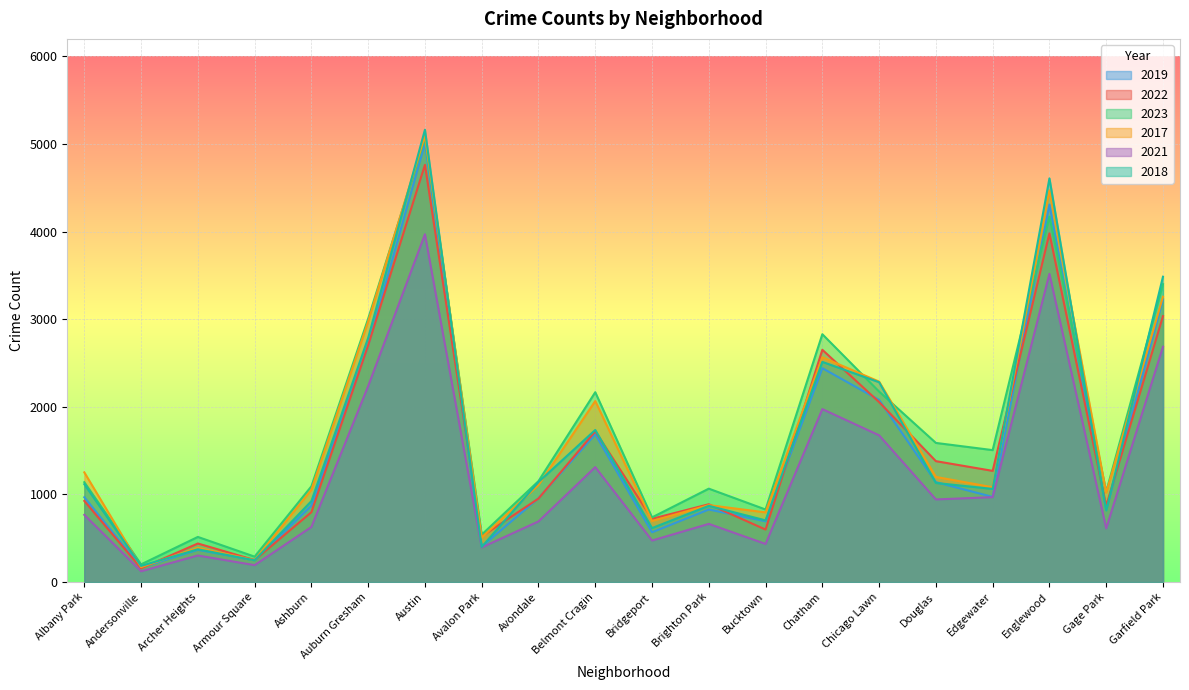

At which category does the chart reach its minimum across all series?

Andersonville